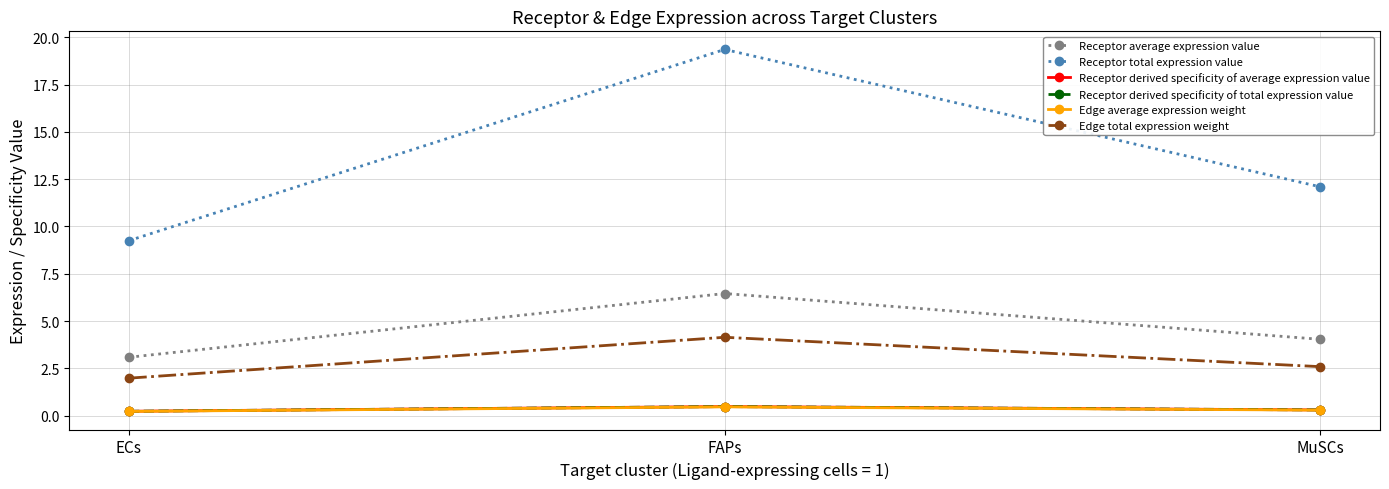

Where is Receptor total expression value nearest to the value 14?

MuSCs